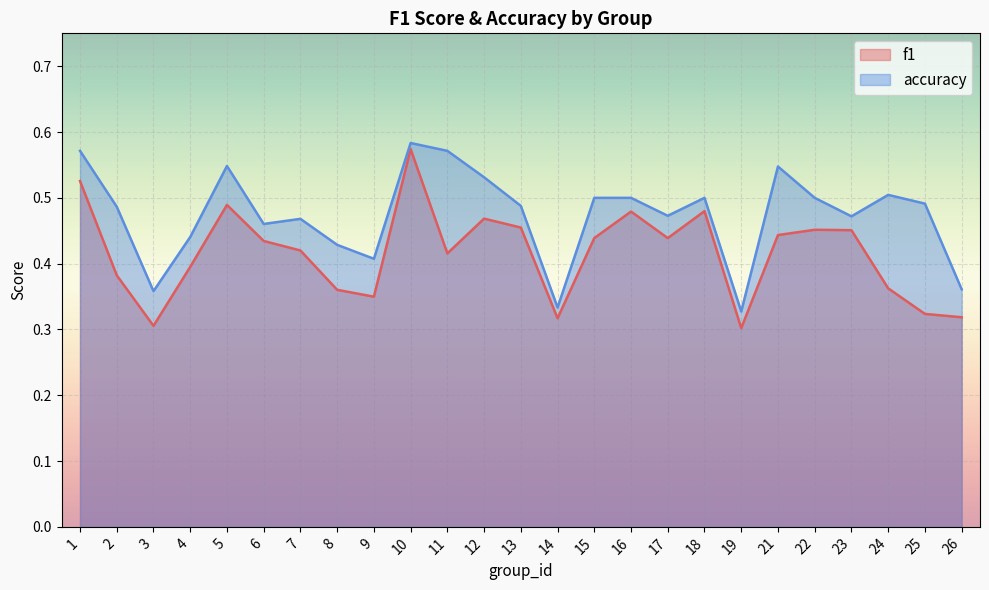

Between 10 and 21, which series saw the biggest shift?

f1